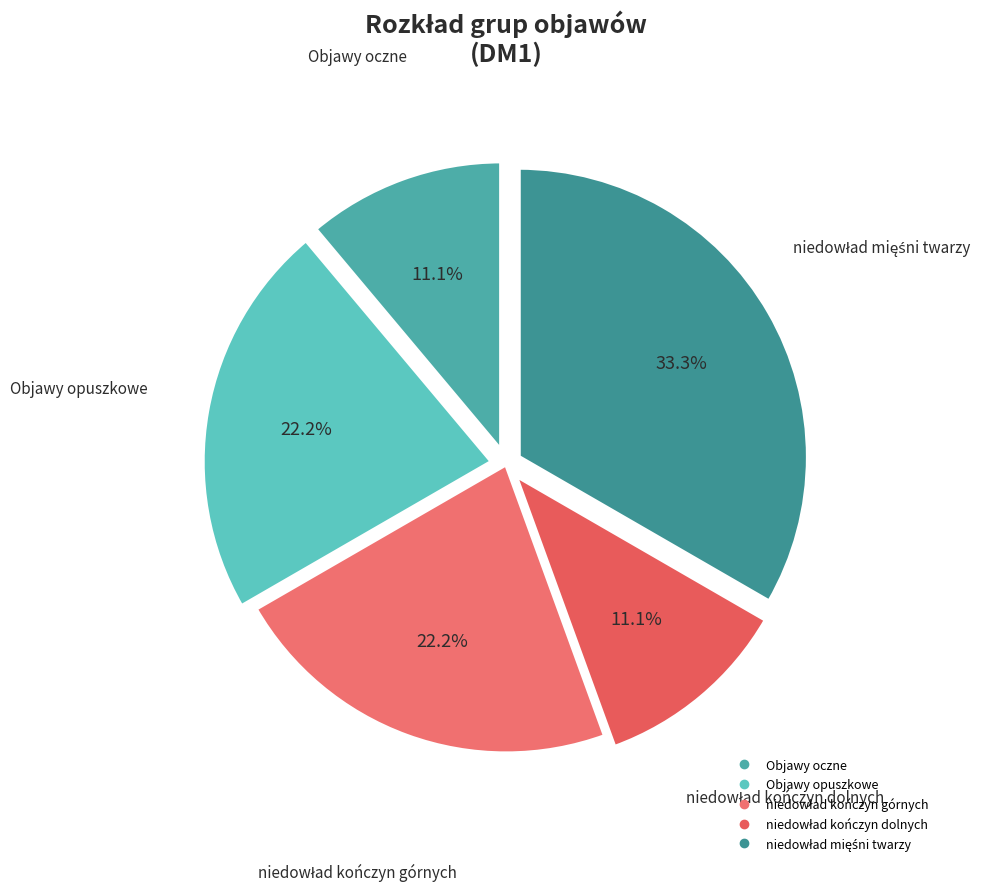

Between Objawy opuszkowe and Objawy oczne, which is larger?

Objawy opuszkowe